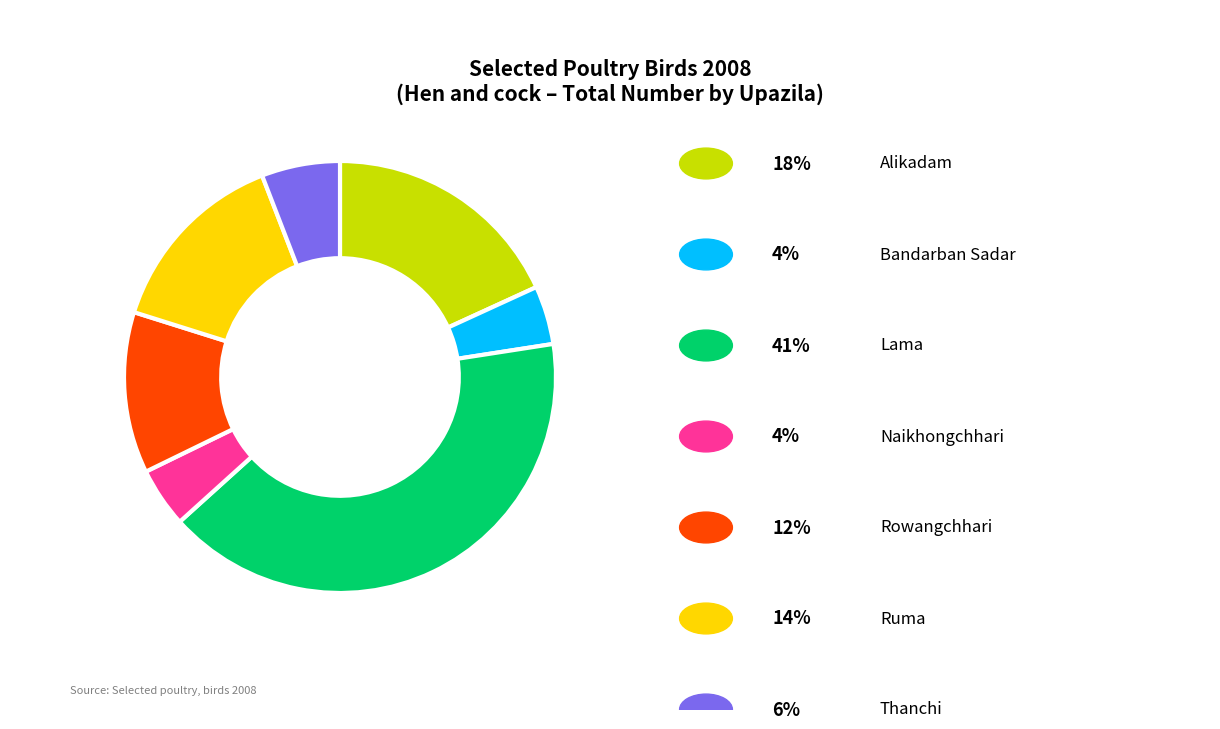

Is there a majority slice in this chart?

No